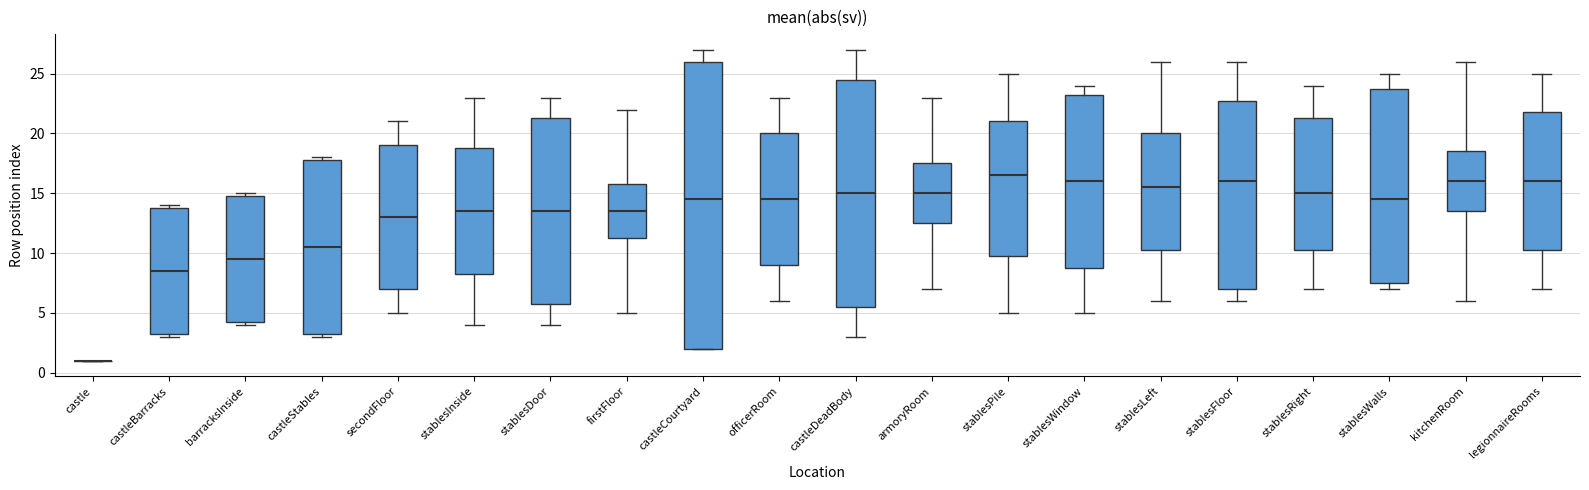

Where is the lower edge of the box for castleCourtyard on the y-axis? The values are not printed on the chart, so give them approximately, as read against the axis.

2.0